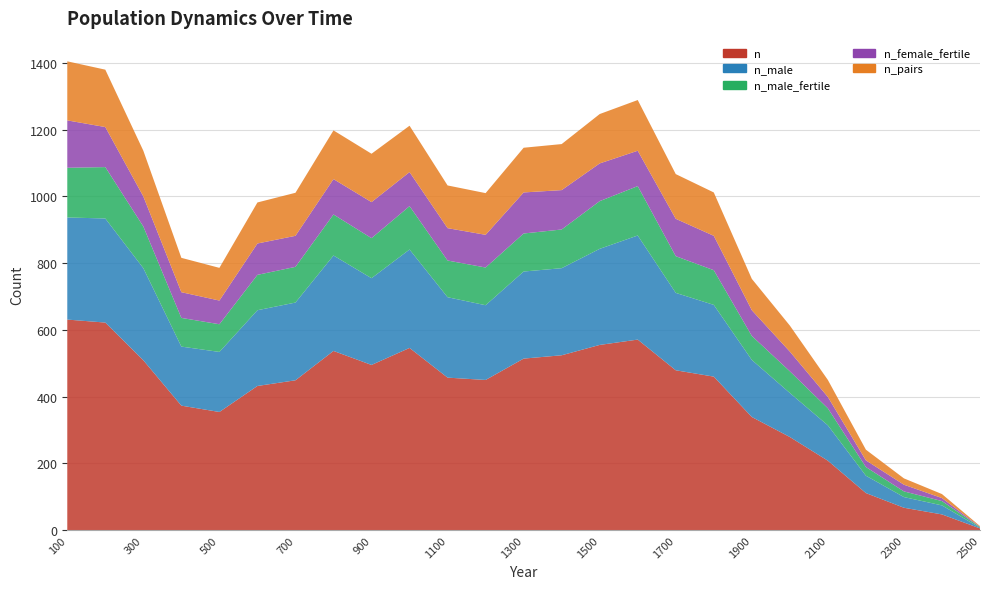

Reading left to right, transcribe all the data shown in this chart.

n: 100=631	200=622	300=509	400=373	500=354	600=432	700=449	800=537	900=495	1000=546	1100=457	1200=450	1300=514	1400=524	1500=555	1600=571	1700=479	1800=460	1900=339	2000=279	2100=208	2200=111	2300=67	2400=47	2500=5
n_male: 100=306	200=312	300=276	400=177	500=180	600=227	700=233	800=286	900=260	1000=295	1100=241	1200=224	1300=261	1400=261	1500=288	1600=312	1700=232	1800=215	1900=171	2000=132	2100=106	2200=52	2300=32	2400=27	2500=2
n_male_fertile: 100=149	200=154	300=125	400=86	500=83	600=106	700=107	800=123	900=120	1000=130	1100=110	1200=113	1300=114	1400=116	1500=143	1600=148	1700=110	1800=104	1900=72	2000=65	2100=51	2200=26	2300=17	2400=13	2500=2
n_female_fertile: 100=142	200=120	300=90	400=77	500=71	600=94	700=93	800=106	900=108	1000=102	1100=97	1200=98	1300=123	1400=118	1500=113	1600=106	1700=112	1800=103	1900=77	2000=59	2100=34	2200=20	2300=20	2400=9	2500=1
n_pairs: 100=177	200=172	300=137	400=103	500=98	600=123	700=129	800=146	900=145	1000=139	1100=128	1200=125	1300=134	1400=138	1500=148	1600=152	1700=134	1800=130	1900=94	2000=78	2100=51	2200=32	2300=19	2400=12	2500=2